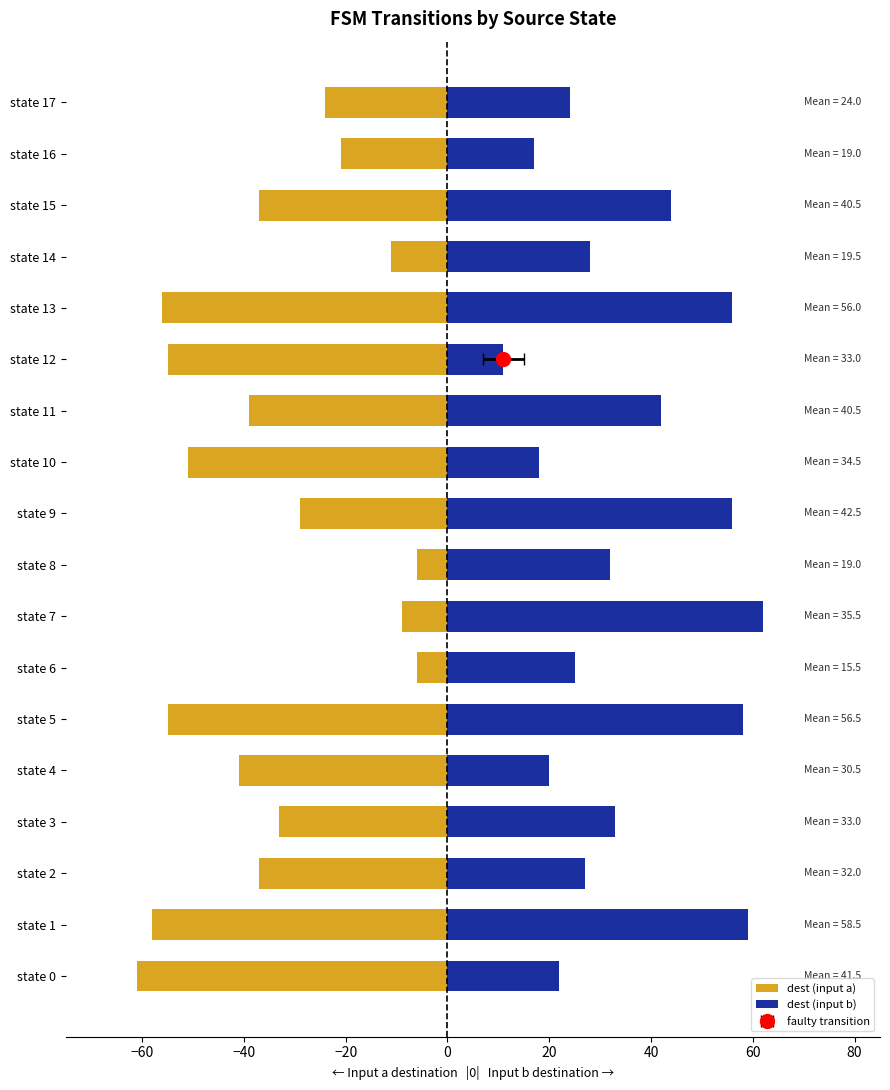

Rank the series by their maximum value, from highest to lowest.

dest (input b), dest (input a)